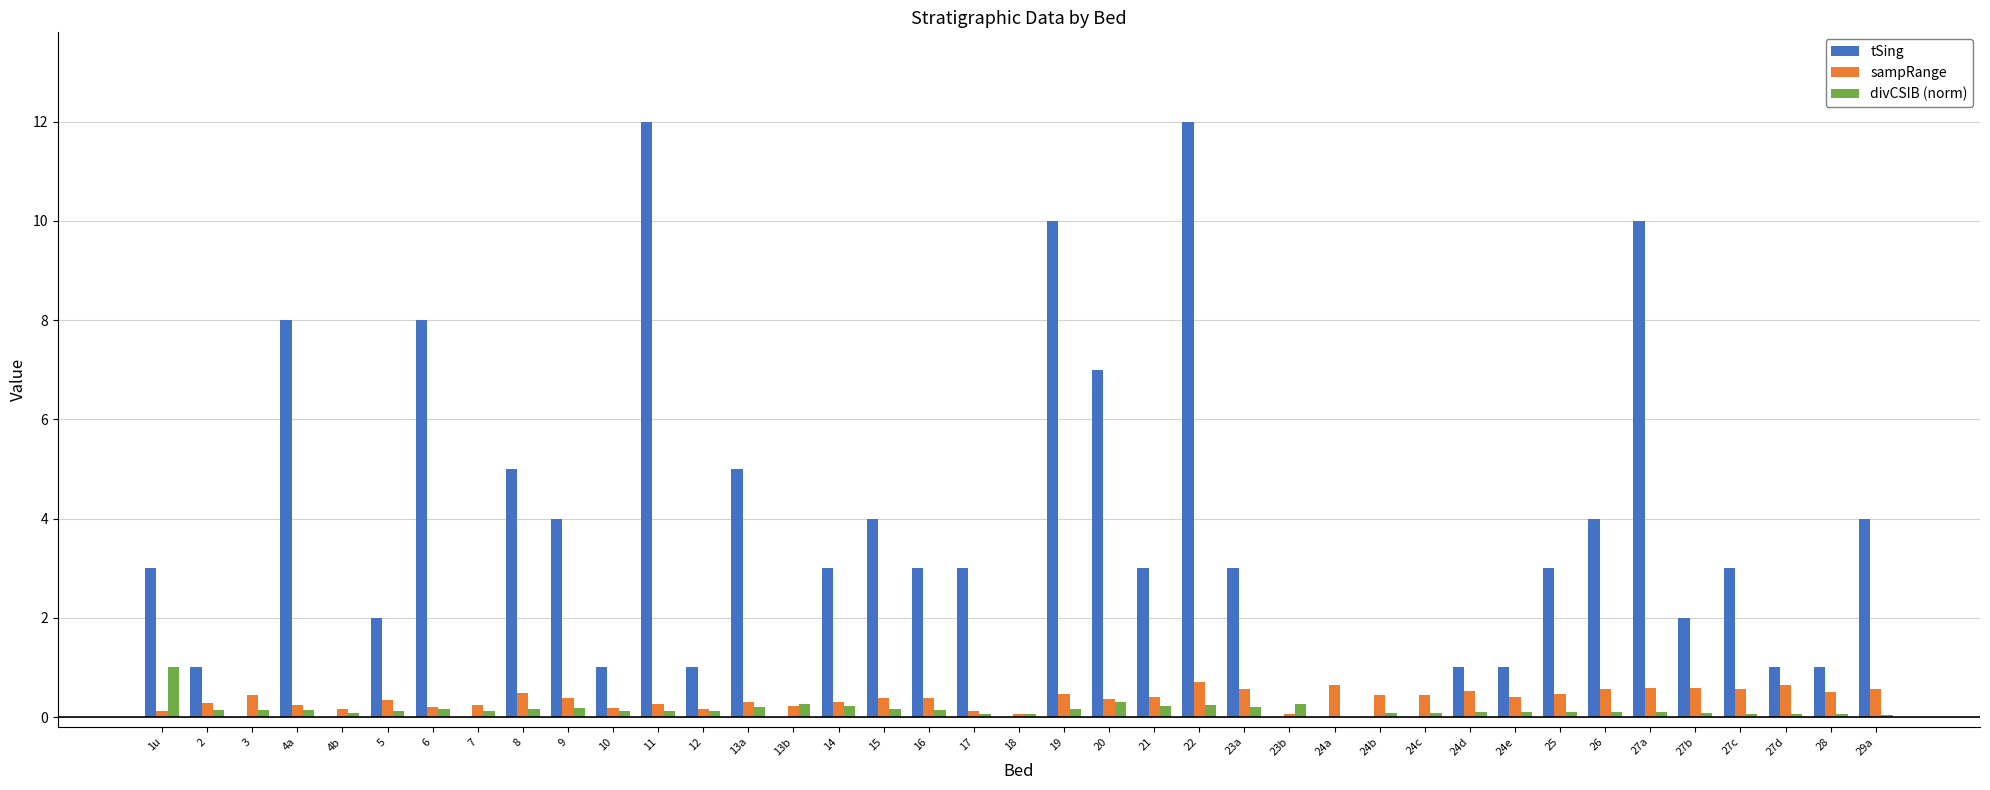

What is the sum of all tSing values?

128.0